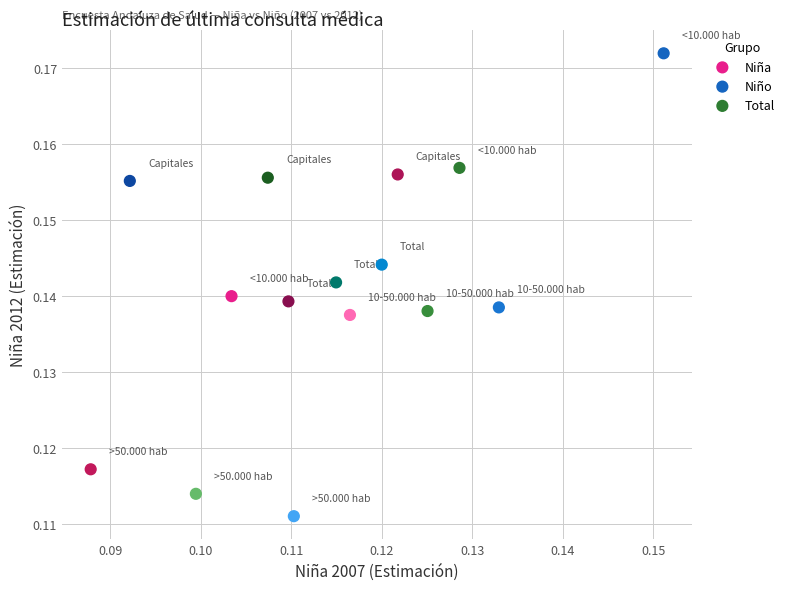

What are all the series names shown in the legend?

Niña, Niño, Total